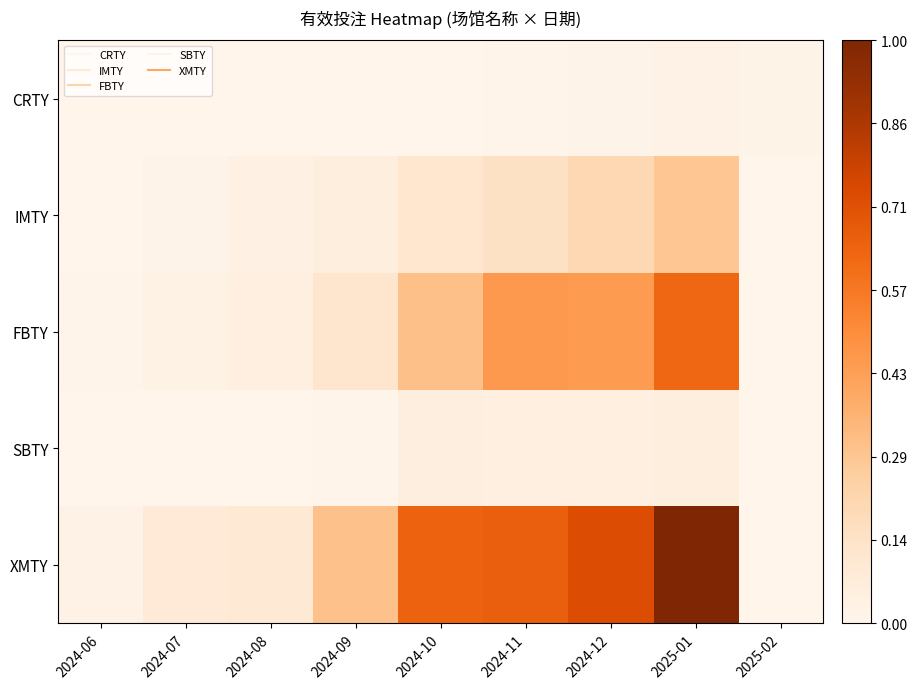

Which series changed the most between 2024-07 and 2024-08?

IMTY